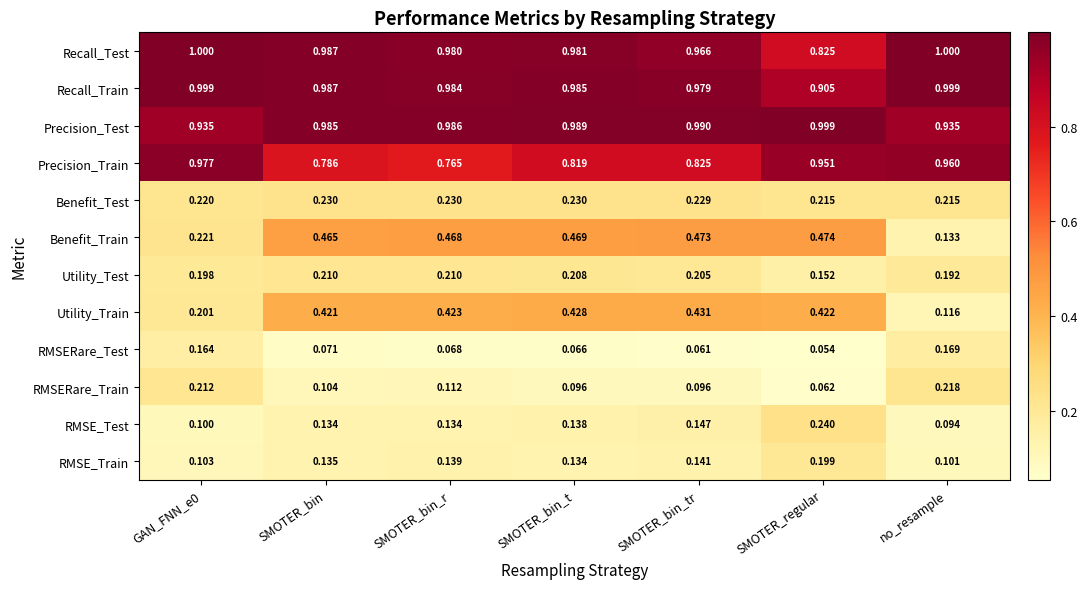

Which series has the widest spread of values?

Benefit_Train